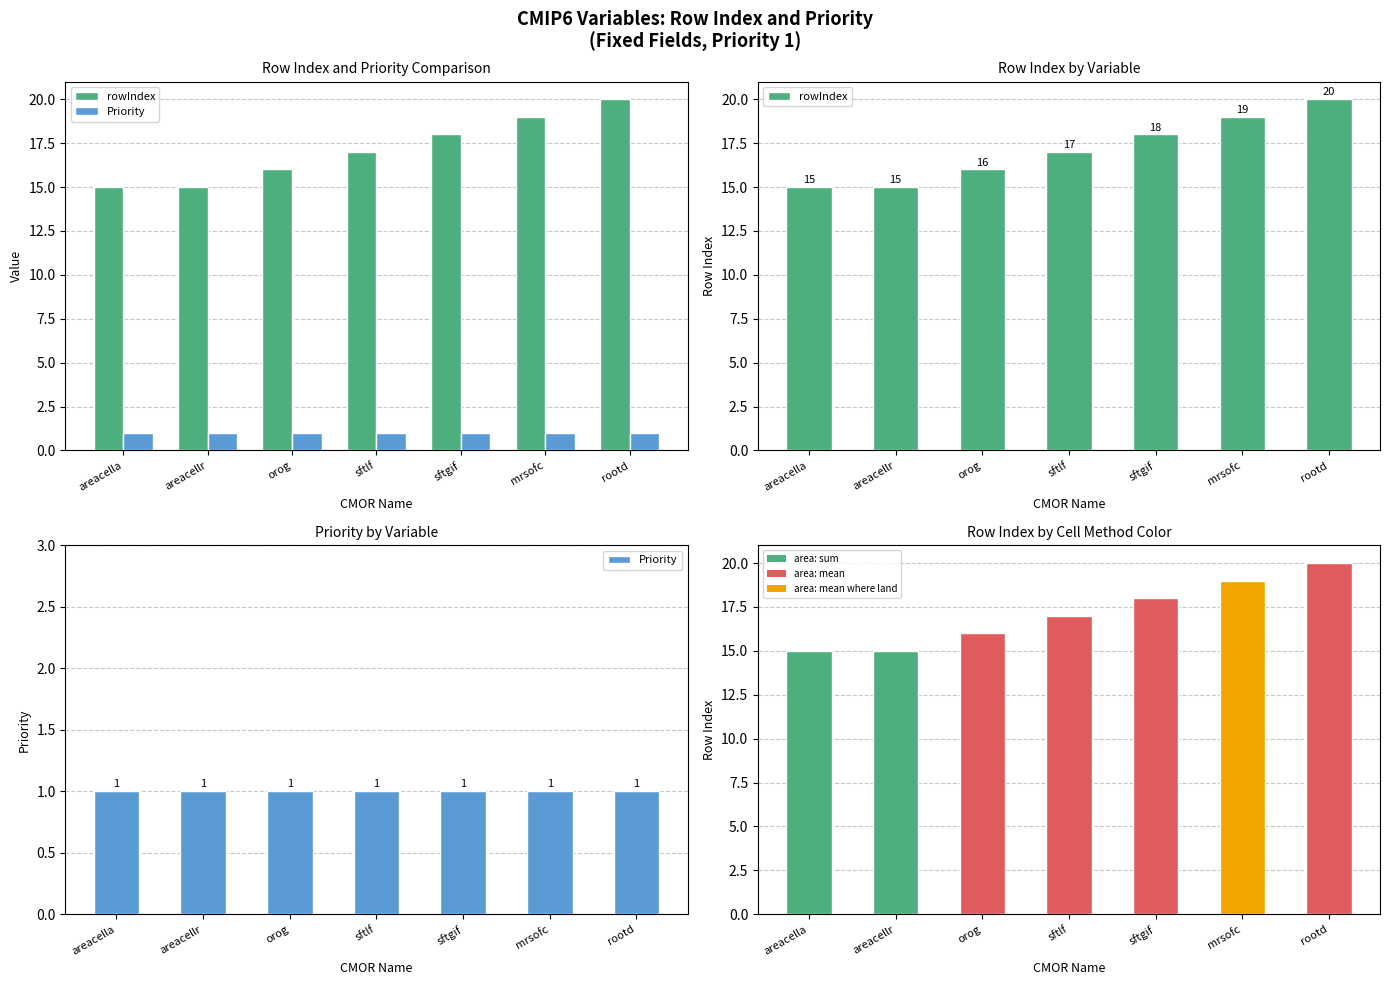

What is the sum of the rowIndex values at mrsofc and sftgif?

37